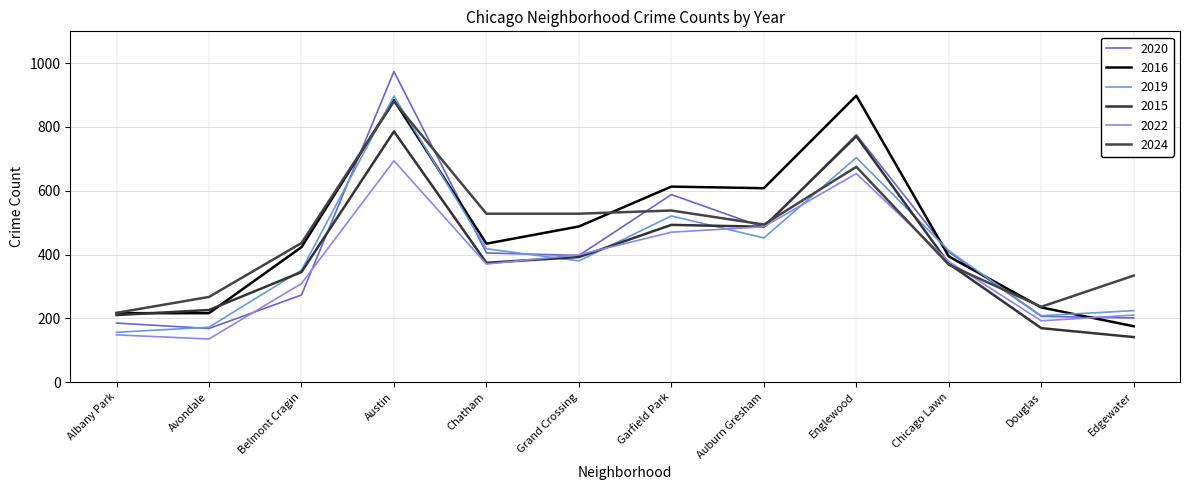

What is the difference between the 2020 values at Belmont Cragin and Grand Crossing?

124